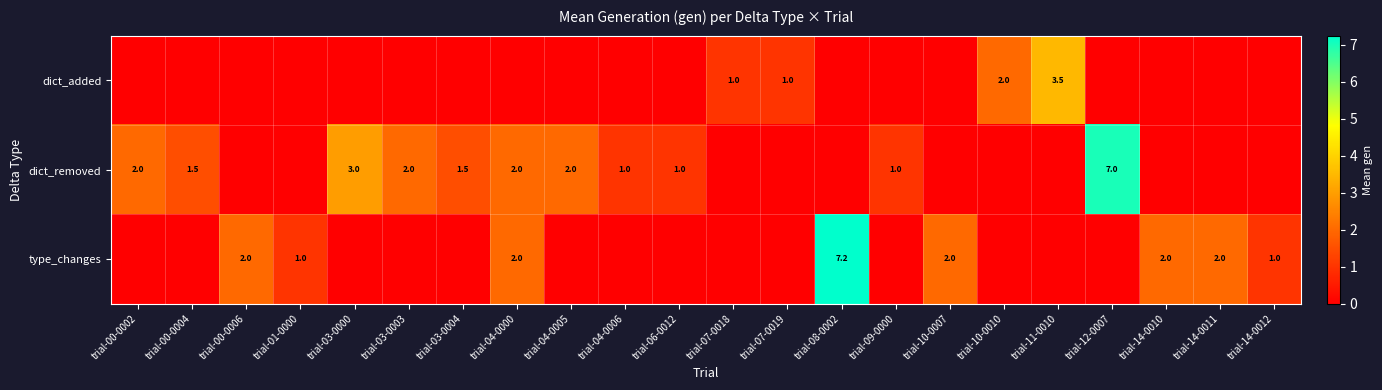

The type_changes series shows 2.7 at trial-04-0000. True or false?

False